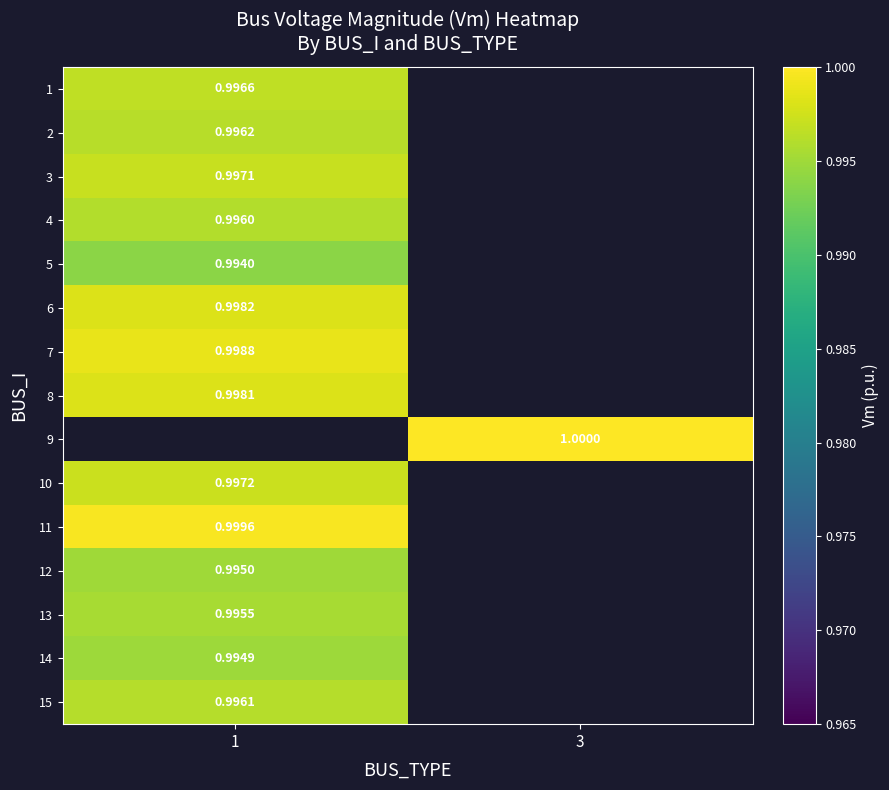

Is the value of 12 at 1 greater than the value of 14 at 1?

Yes